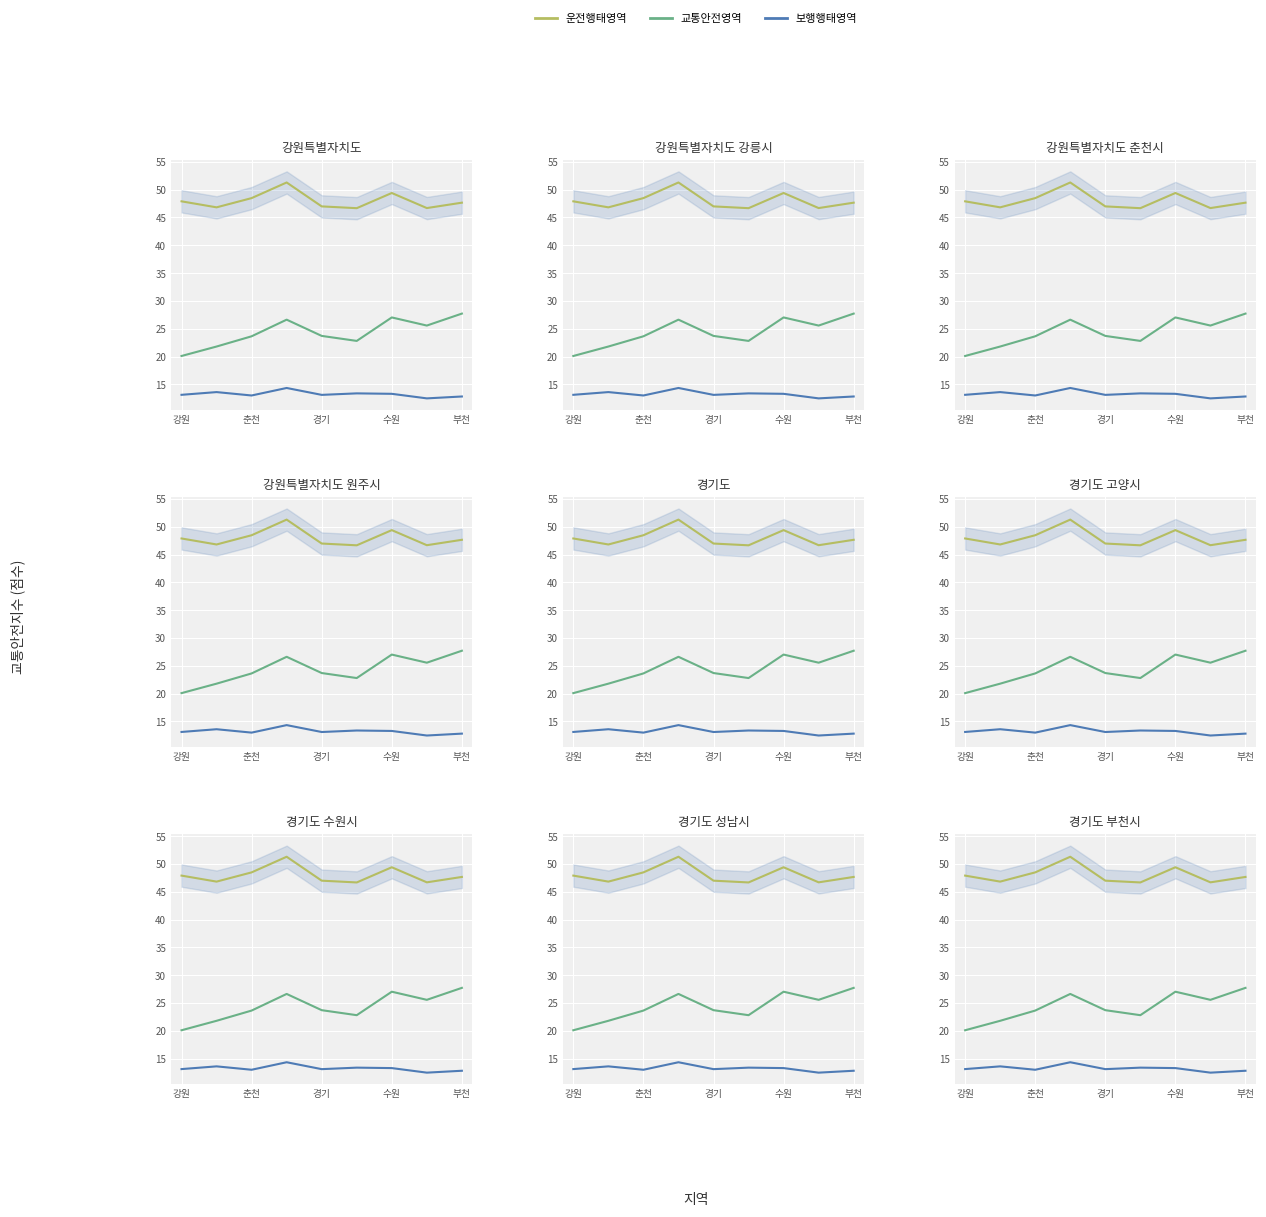

What are all the series names shown in the legend?

운전행태영역, 교통안전영역, 보행행태영역